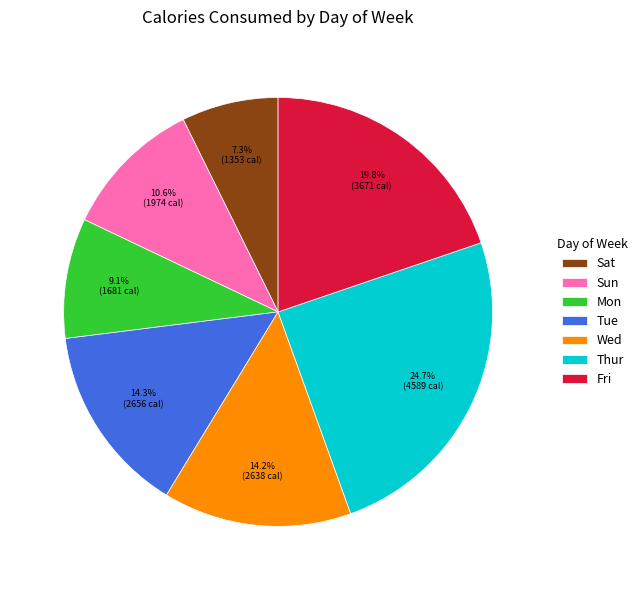

What is the ratio of the value at Wed to the value at Mon?

1.6